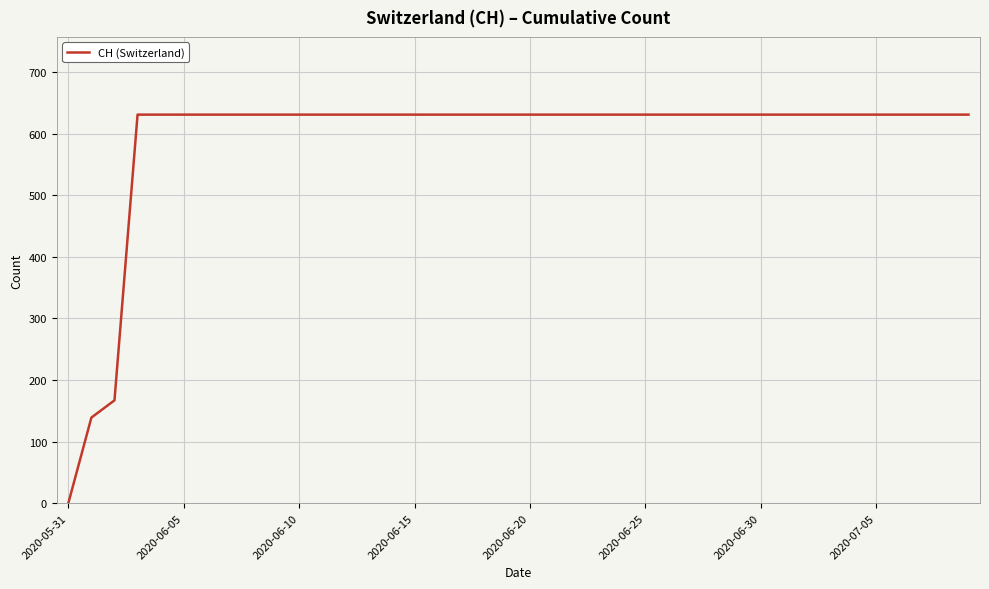

What is the maximum value shown in the chart?

631